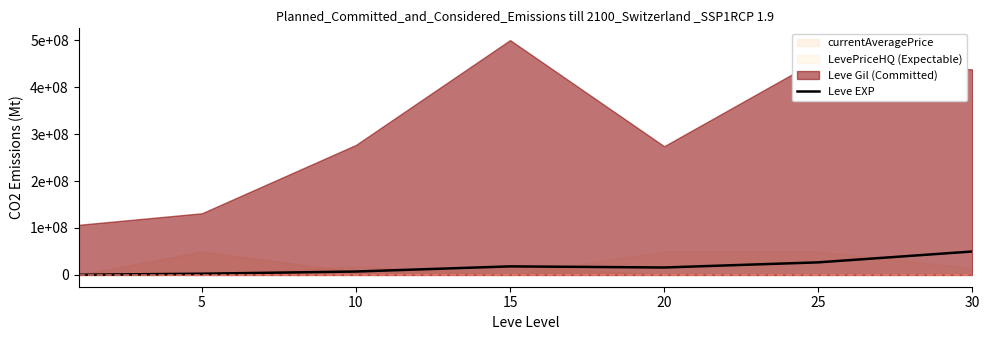

How many categories are shown in the chart?

7